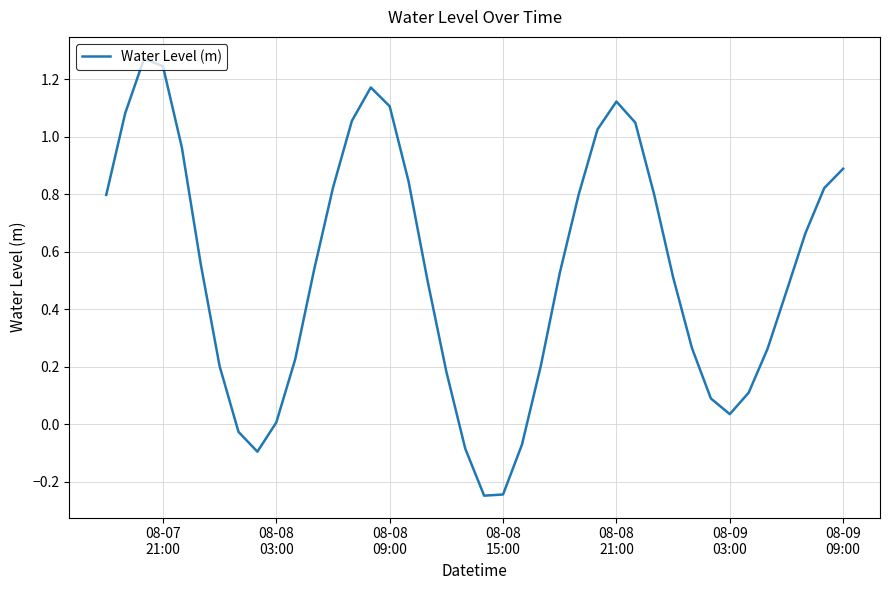

What is the difference between the maximum and minimum values?

1.5